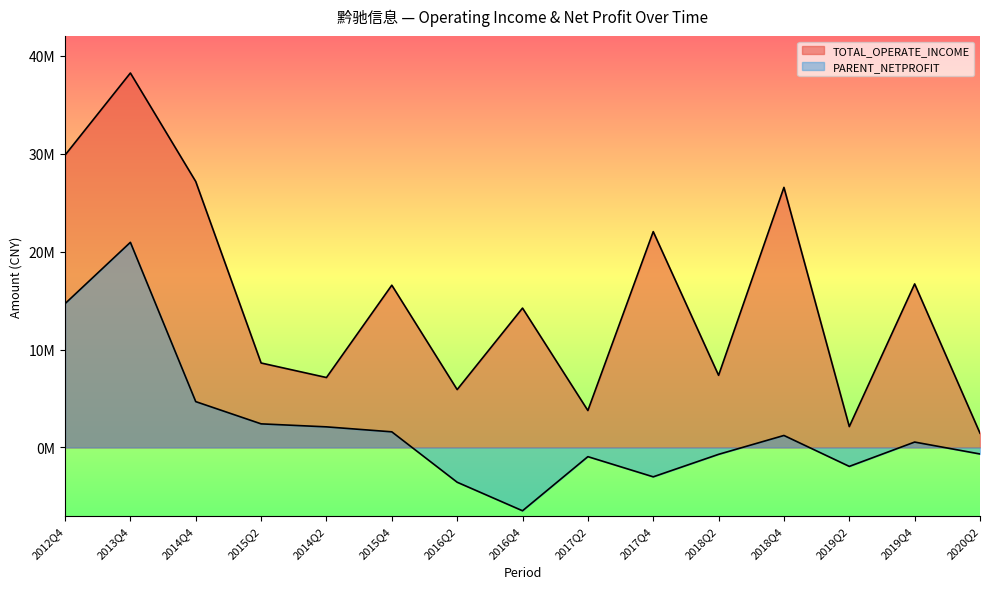

What is the difference between the second highest and second lowest values in the PARENT_NETPROFIT series?

18237418.0